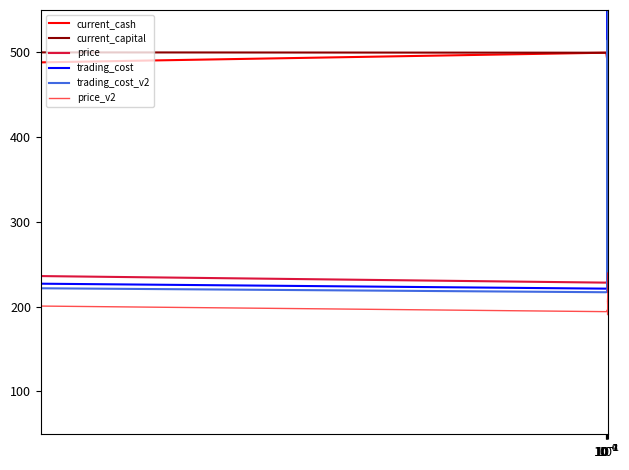

Which series has the widest spread of values?

trading_cost